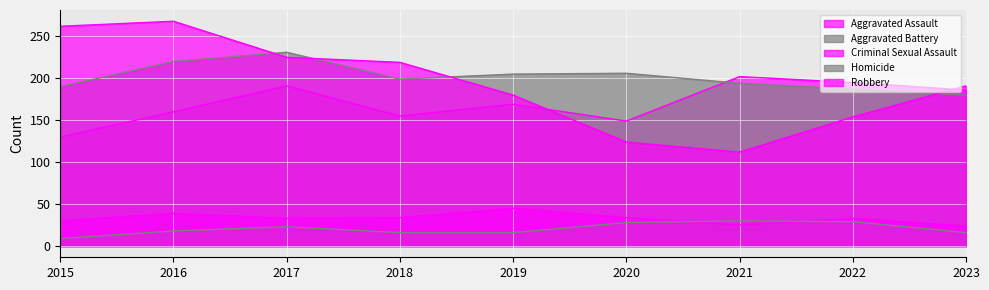

Reading left to right, transcribe all the data shown in this chart.

Aggravated Assault: 2015=130	2016=160	2017=191	2018=155	2019=169	2020=149	2021=202	2022=195	2023=186
Aggravated Battery: 2015=190	2016=220	2017=231	2018=199	2019=205	2020=206	2021=194	2022=187	2023=180
Criminal Sexual Assault: 2015=30	2016=39	2017=33	2018=34	2019=45	2020=34	2021=25	2022=33	2023=24
Homicide: 2015=9	2016=18	2017=23	2018=16	2019=16	2020=28	2021=30	2022=29	2023=16
Robbery: 2015=262	2016=268	2017=225	2018=219	2019=180	2020=124	2021=112	2022=154	2023=191